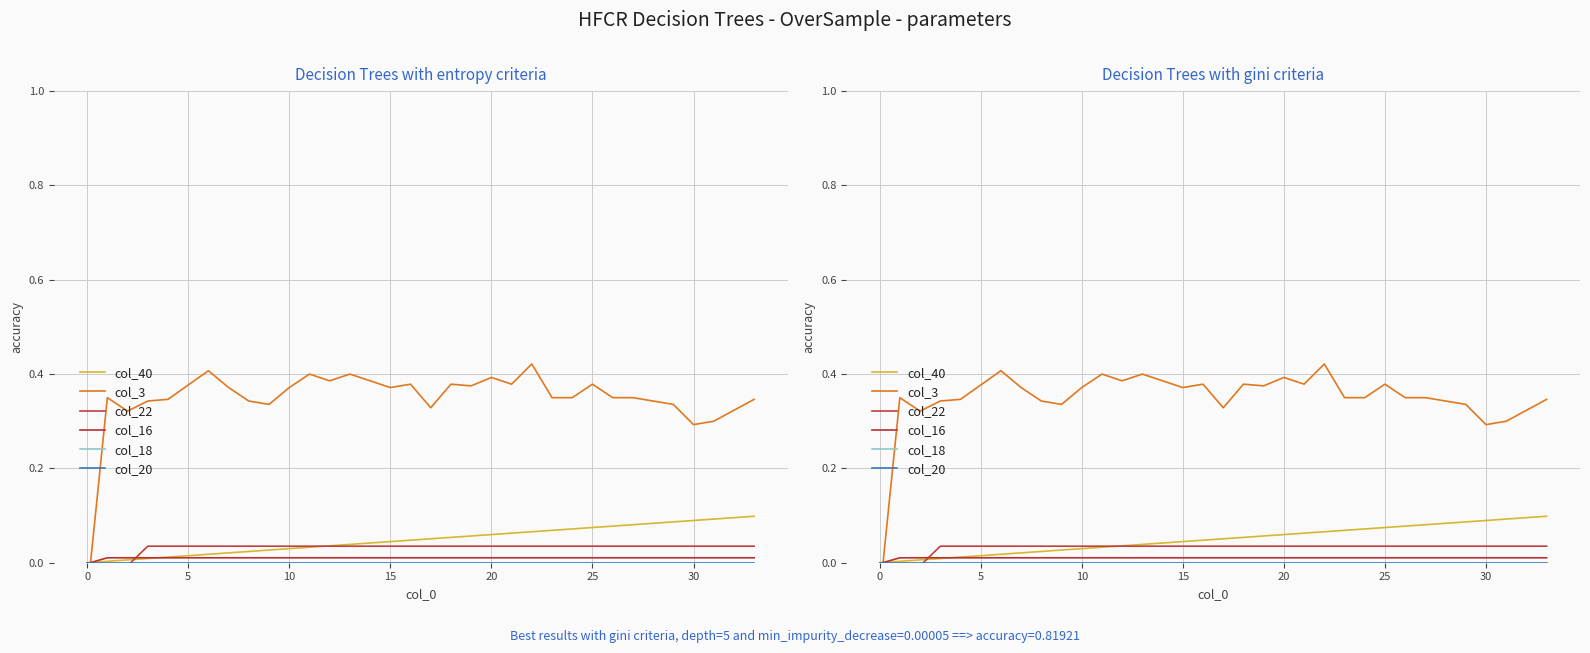

What are all the series names shown in the legend?

col_40, col_3, col_22, col_16, col_18, col_20